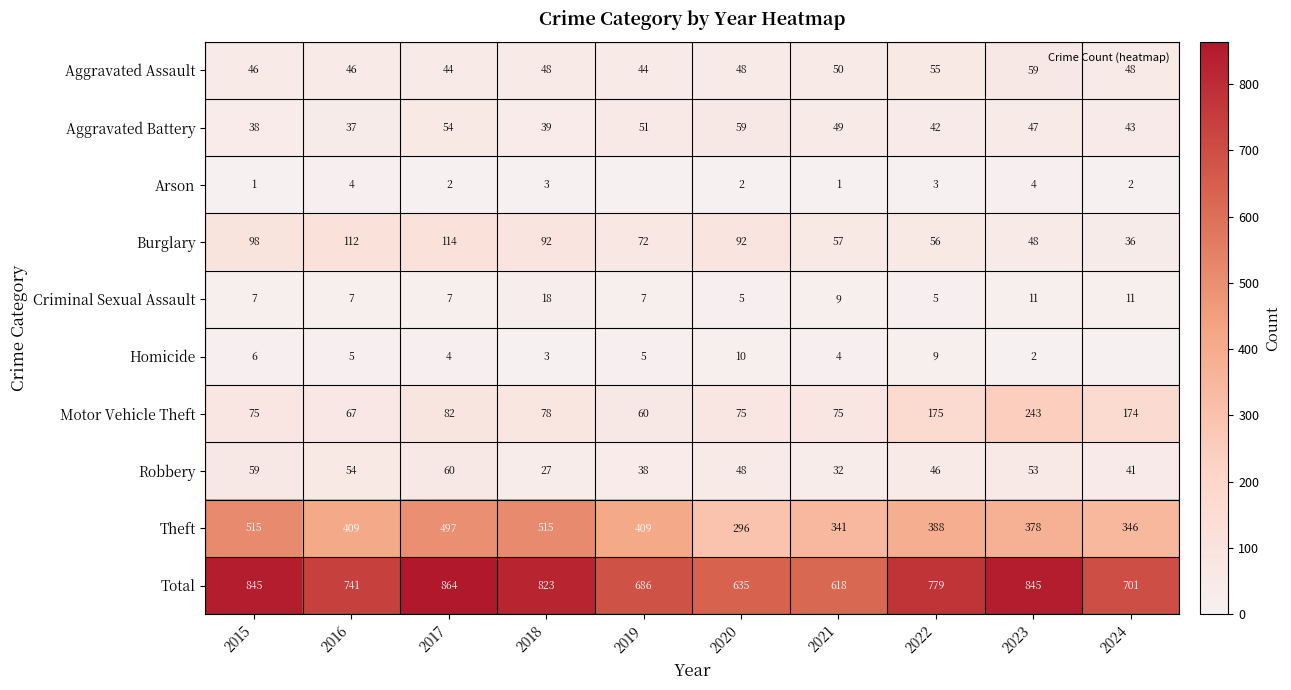

How many series are shown in this chart?

10